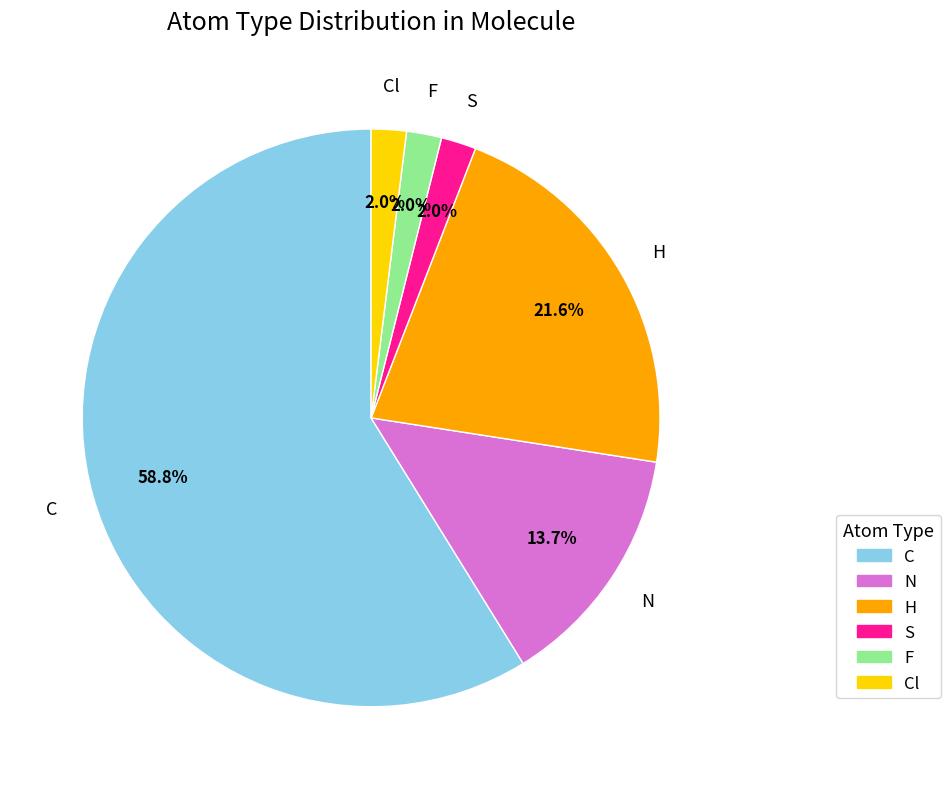

Is there a majority slice in this chart?

Yes